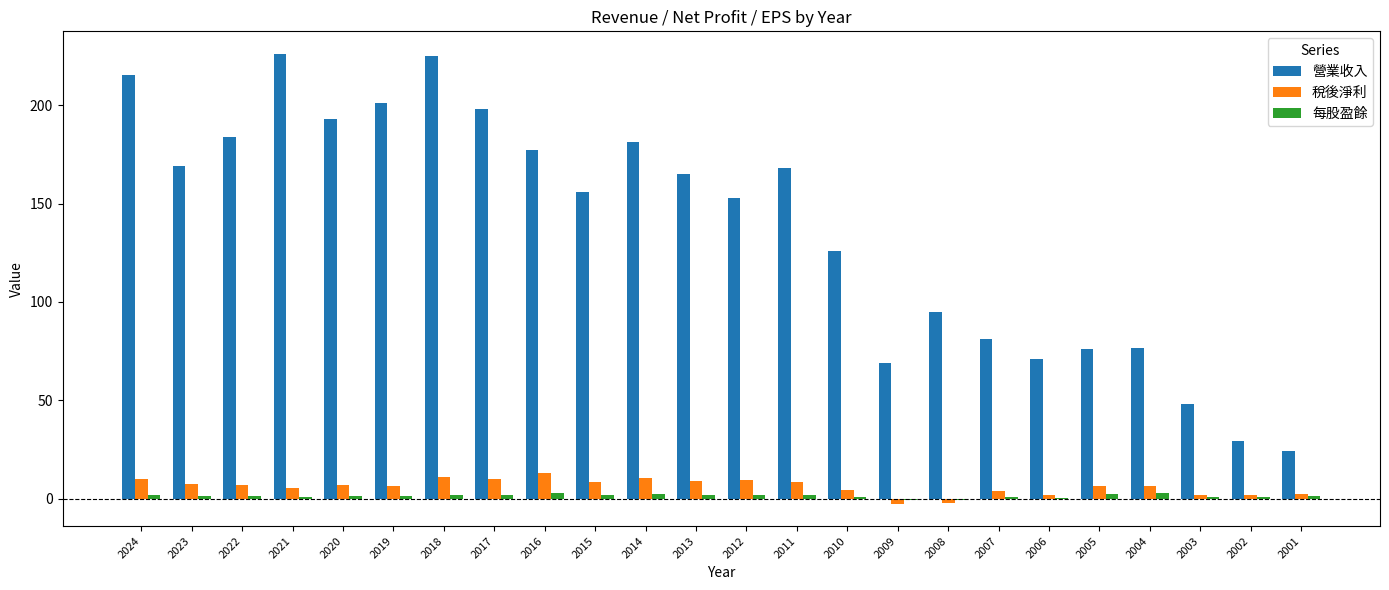

What are all the series names shown in the legend?

營業收入, 稅後淨利, 每股盈餘